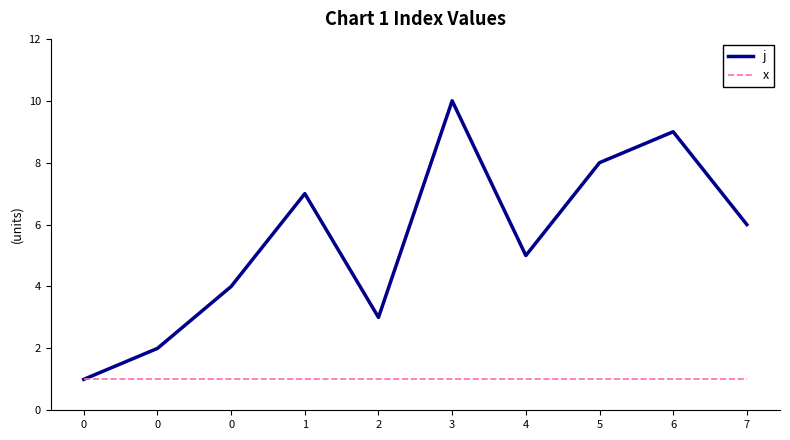

What are all the series names shown in the legend?

j, x